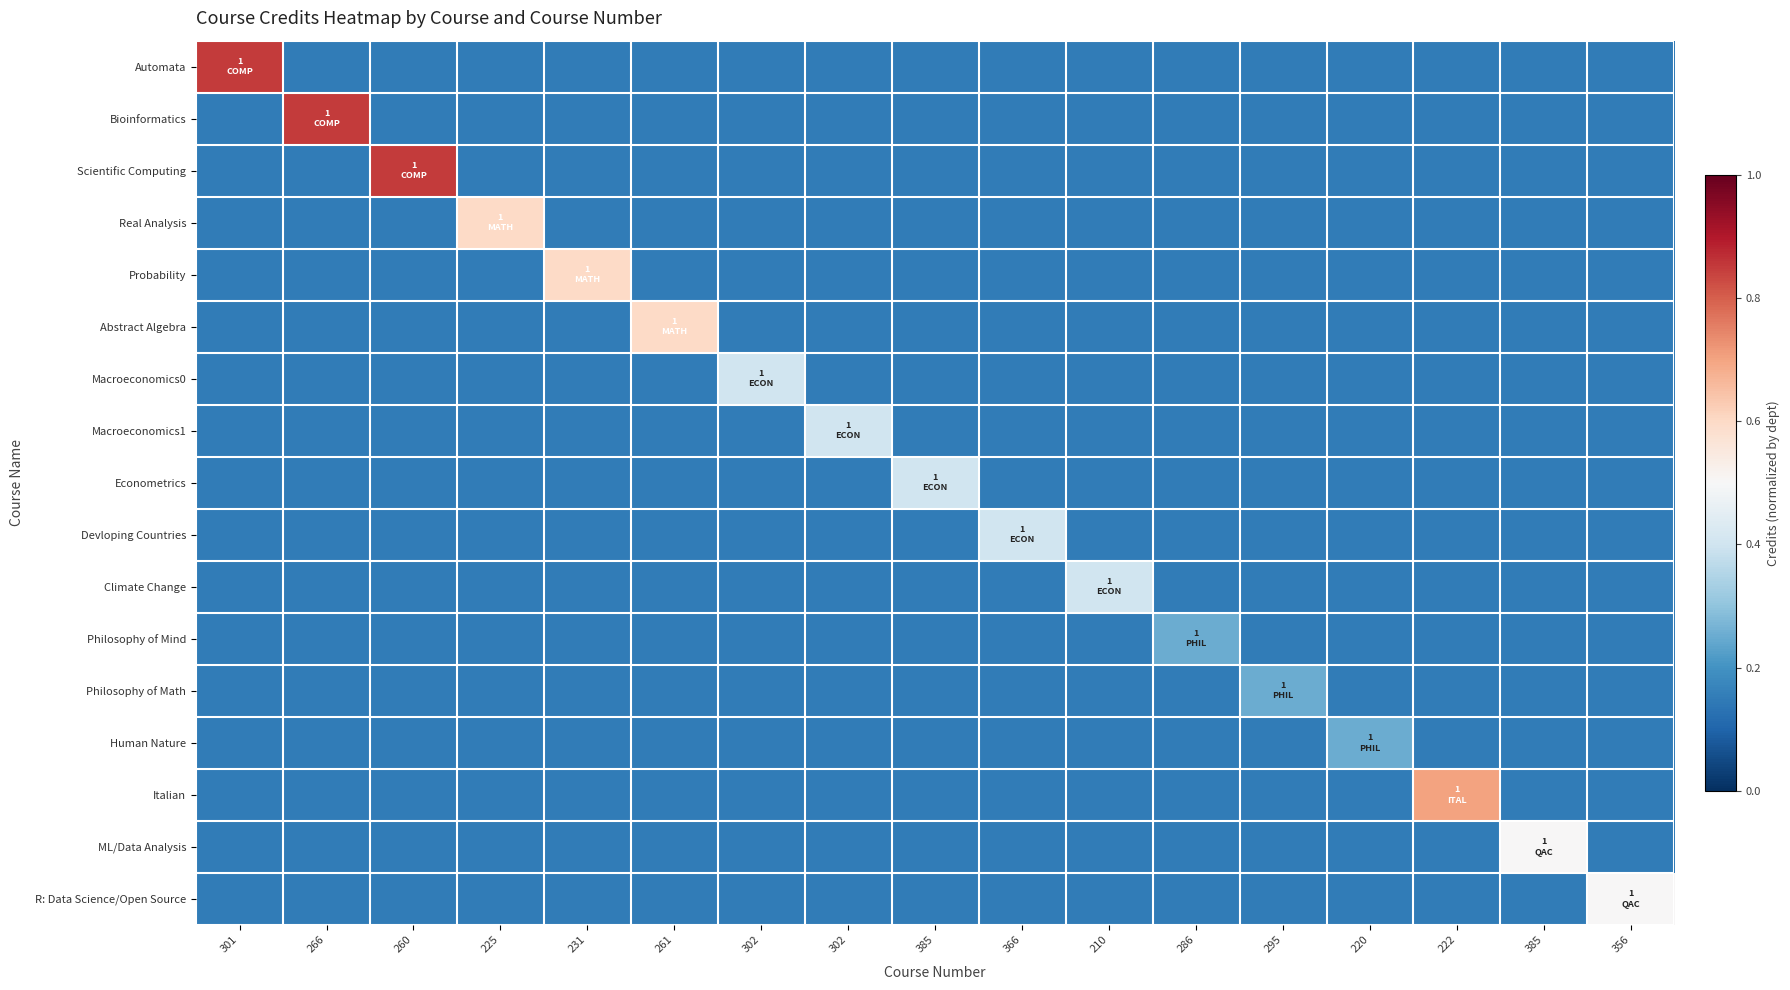

Reading right to left, list all the values displayed in this chart.

Automata: 356=0.1	385=0.1	222=0.1	220=0.1	295=0.1	286=0.1	210=0.1	366=0.1	385=0.1	302=0.1	302=0.1	261=0.1	231=0.1	225=0.1	260=0.1	266=0.1	301=0.8
Bioinformatics: 356=0.1	385=0.1	222=0.1	220=0.1	295=0.1	286=0.1	210=0.1	366=0.1	385=0.1	302=0.1	302=0.1	261=0.1	231=0.1	225=0.1	260=0.1	266=0.8	301=0.1
Scientific Computing: 356=0.1	385=0.1	222=0.1	220=0.1	295=0.1	286=0.1	210=0.1	366=0.1	385=0.1	302=0.1	302=0.1	261=0.1	231=0.1	225=0.1	260=0.8	266=0.1	301=0.1
Real Analysis: 356=0.1	385=0.1	222=0.1	220=0.1	295=0.1	286=0.1	210=0.1	366=0.1	385=0.1	302=0.1	302=0.1	261=0.1	231=0.1	225=0.6	260=0.1	266=0.1	301=0.1
Probability: 356=0.1	385=0.1	222=0.1	220=0.1	295=0.1	286=0.1	210=0.1	366=0.1	385=0.1	302=0.1	302=0.1	261=0.1	231=0.6	225=0.1	260=0.1	266=0.1	301=0.1
Abstract Algebra: 356=0.1	385=0.1	222=0.1	220=0.1	295=0.1	286=0.1	210=0.1	366=0.1	385=0.1	302=0.1	302=0.1	261=0.6	231=0.1	225=0.1	260=0.1	266=0.1	301=0.1
Macroeconomics0: 356=0.1	385=0.1	222=0.1	220=0.1	295=0.1	286=0.1	210=0.1	366=0.1	385=0.1	302=0.1	302=0.4	261=0.1	231=0.1	225=0.1	260=0.1	266=0.1	301=0.1
Macroeconomics1: 356=0.1	385=0.1	222=0.1	220=0.1	295=0.1	286=0.1	210=0.1	366=0.1	385=0.1	302=0.4	302=0.1	261=0.1	231=0.1	225=0.1	260=0.1	266=0.1	301=0.1
Econometrics: 356=0.1	385=0.1	222=0.1	220=0.1	295=0.1	286=0.1	210=0.1	366=0.1	385=0.4	302=0.1	302=0.1	261=0.1	231=0.1	225=0.1	260=0.1	266=0.1	301=0.1
Devloping Countries: 356=0.1	385=0.1	222=0.1	220=0.1	295=0.1	286=0.1	210=0.1	366=0.4	385=0.1	302=0.1	302=0.1	261=0.1	231=0.1	225=0.1	260=0.1	266=0.1	301=0.1
Climate Change: 356=0.1	385=0.1	222=0.1	220=0.1	295=0.1	286=0.1	210=0.4	366=0.1	385=0.1	302=0.1	302=0.1	261=0.1	231=0.1	225=0.1	260=0.1	266=0.1	301=0.1
Philosophy of Mind: 356=0.1	385=0.1	222=0.1	220=0.1	295=0.1	286=0.2	210=0.1	366=0.1	385=0.1	302=0.1	302=0.1	261=0.1	231=0.1	225=0.1	260=0.1	266=0.1	301=0.1
Philosophy of Math: 356=0.1	385=0.1	222=0.1	220=0.1	295=0.2	286=0.1	210=0.1	366=0.1	385=0.1	302=0.1	302=0.1	261=0.1	231=0.1	225=0.1	260=0.1	266=0.1	301=0.1
Human Nature: 356=0.1	385=0.1	222=0.1	220=0.2	295=0.1	286=0.1	210=0.1	366=0.1	385=0.1	302=0.1	302=0.1	261=0.1	231=0.1	225=0.1	260=0.1	266=0.1	301=0.1
Italian: 356=0.1	385=0.1	222=0.7	220=0.1	295=0.1	286=0.1	210=0.1	366=0.1	385=0.1	302=0.1	302=0.1	261=0.1	231=0.1	225=0.1	260=0.1	266=0.1	301=0.1
ML/Data Analysis: 356=0.1	385=0.5	222=0.1	220=0.1	295=0.1	286=0.1	210=0.1	366=0.1	385=0.1	302=0.1	302=0.1	261=0.1	231=0.1	225=0.1	260=0.1	266=0.1	301=0.1
R: Data Science/Open Source: 356=0.5	385=0.1	222=0.1	220=0.1	295=0.1	286=0.1	210=0.1	366=0.1	385=0.1	302=0.1	302=0.1	261=0.1	231=0.1	225=0.1	260=0.1	266=0.1	301=0.1